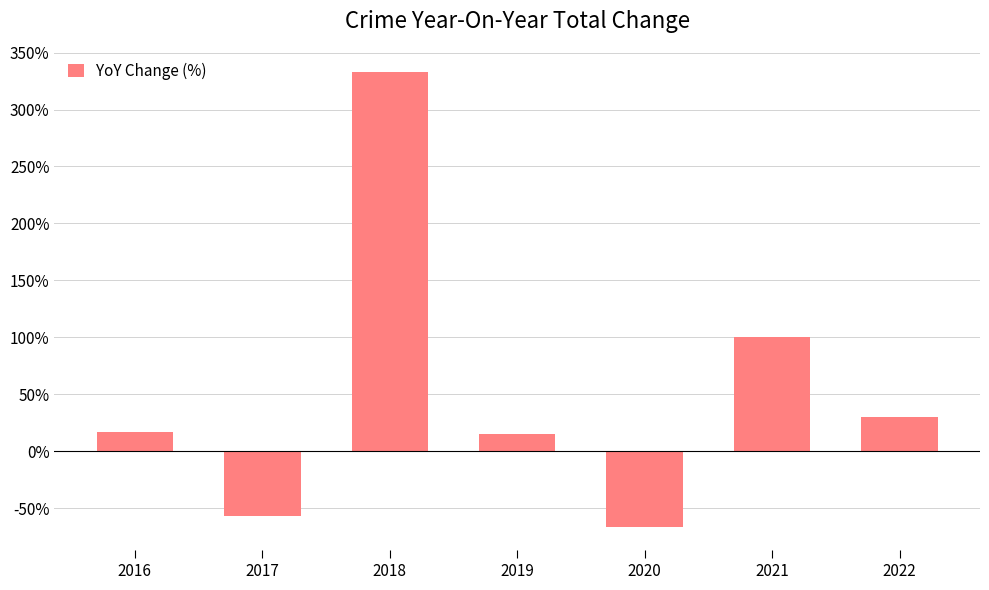

Which has a higher value, 2018 or 2020?

2018